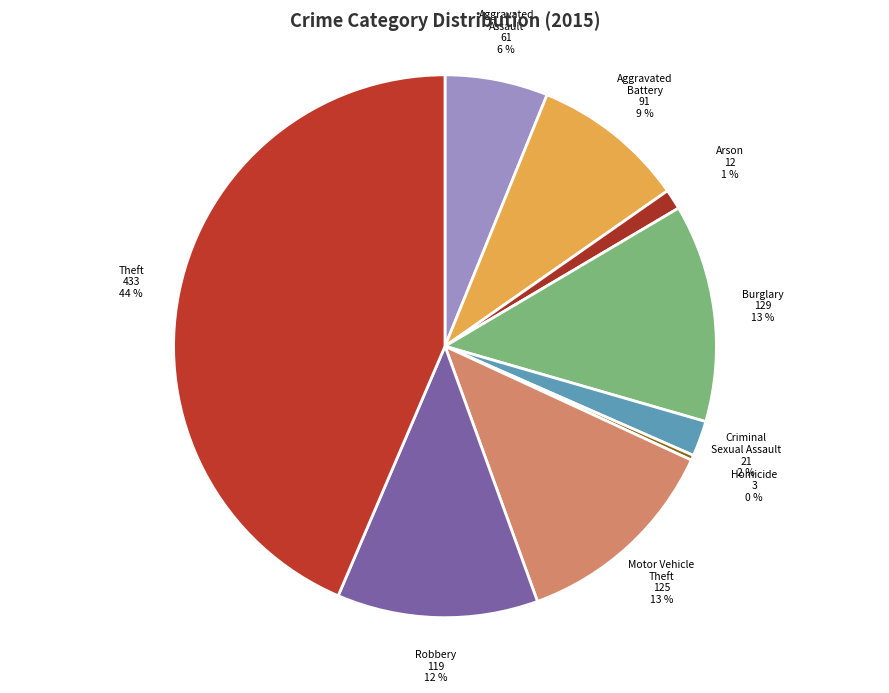

What is the smallest slice in the pie chart?

Homicide